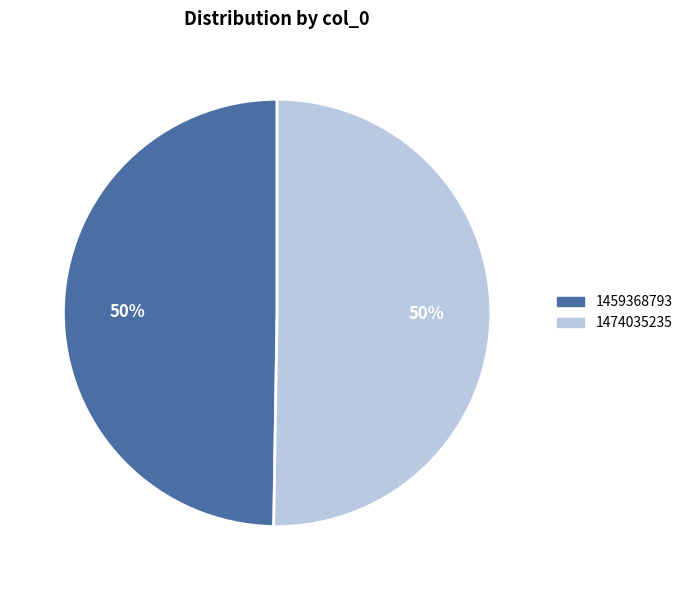

How many slices are in this pie chart?

2